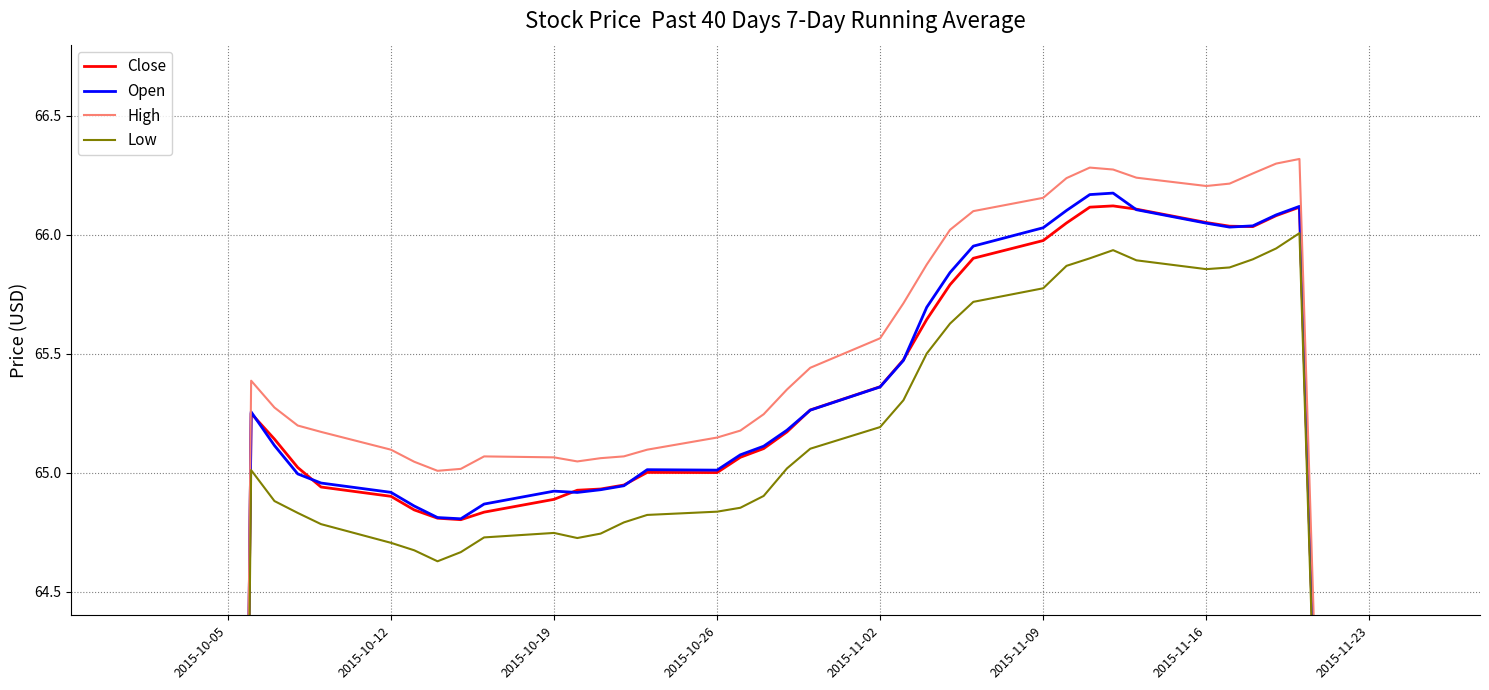

Where does the Close series first go above 65?

2015-10-26